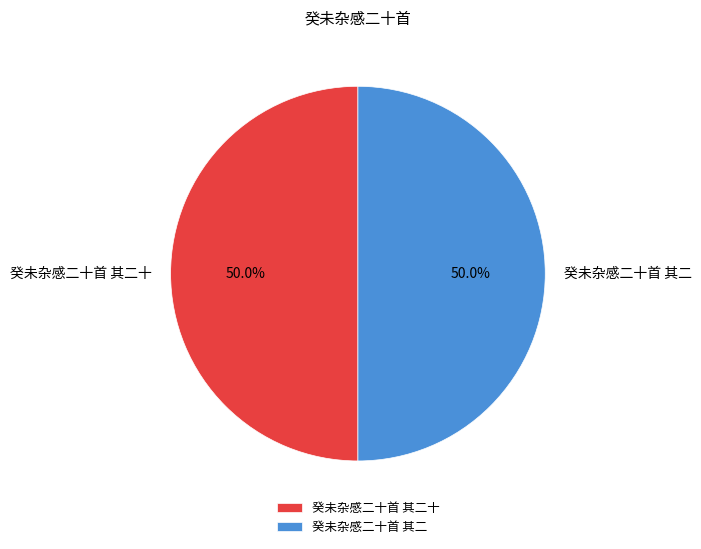

Is it true that 癸未杂感二十首 其二十 is 50% of the pie?

True